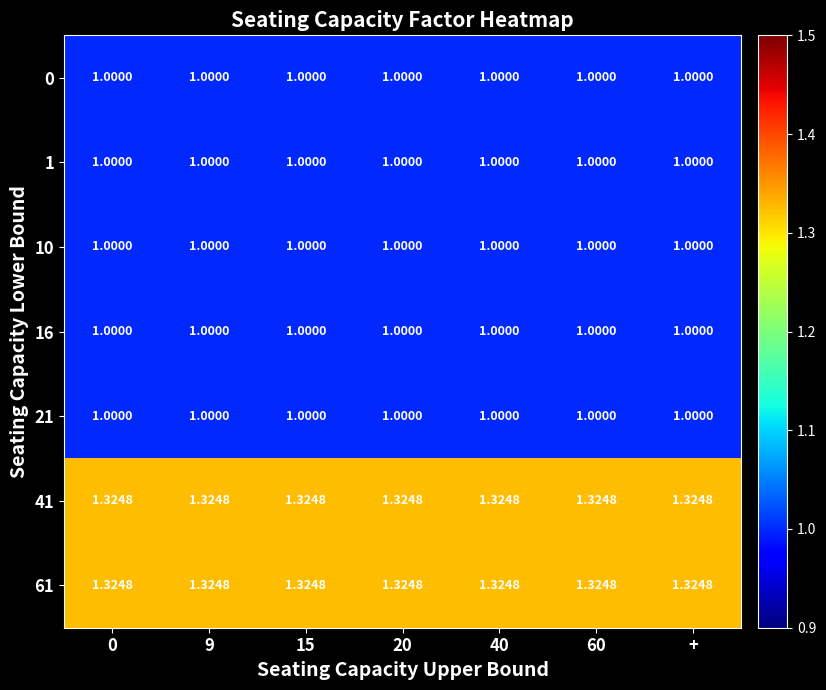

Is the value of 41 at 60 greater than the value of 1 at +?

Yes